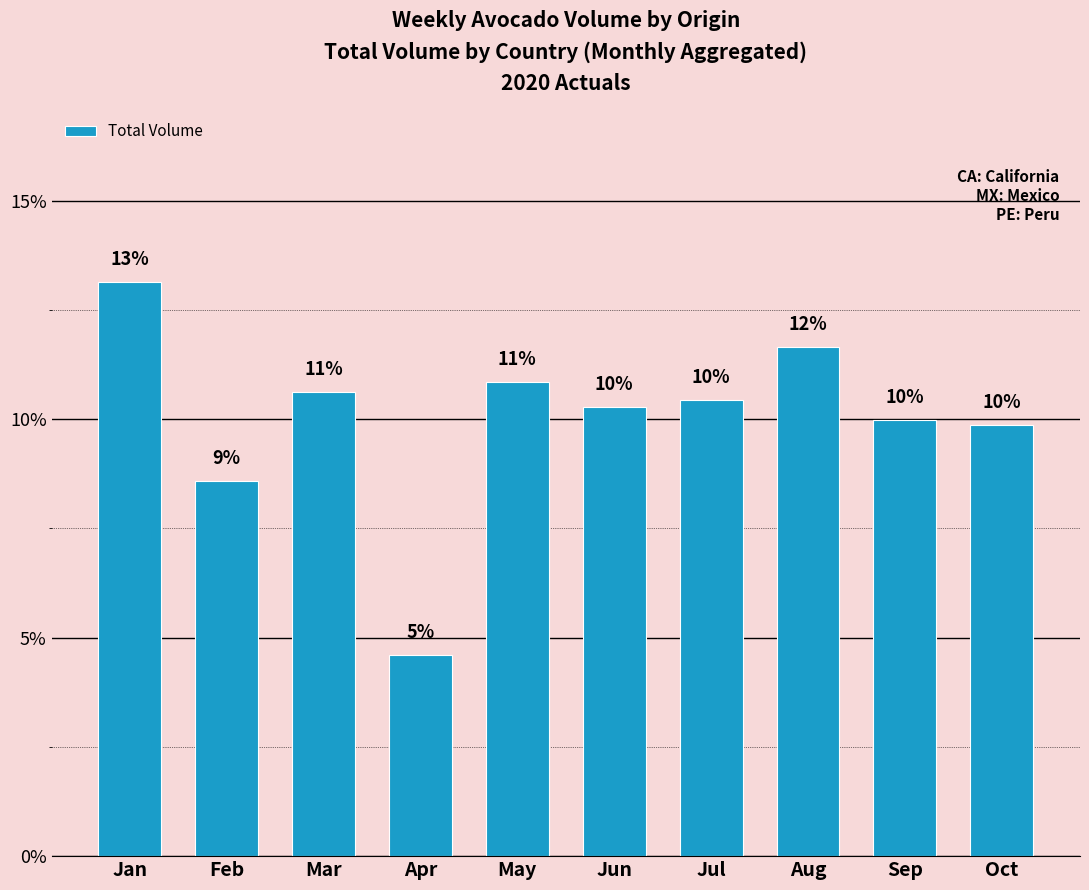

Between May and Feb, which is larger?

May